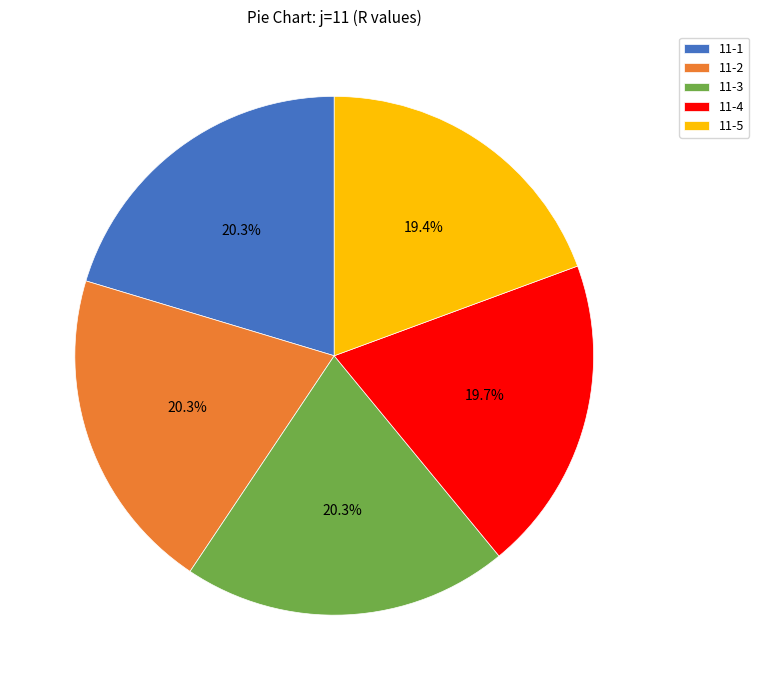

To the nearest percent, what portion does 11-1 represent?

20%